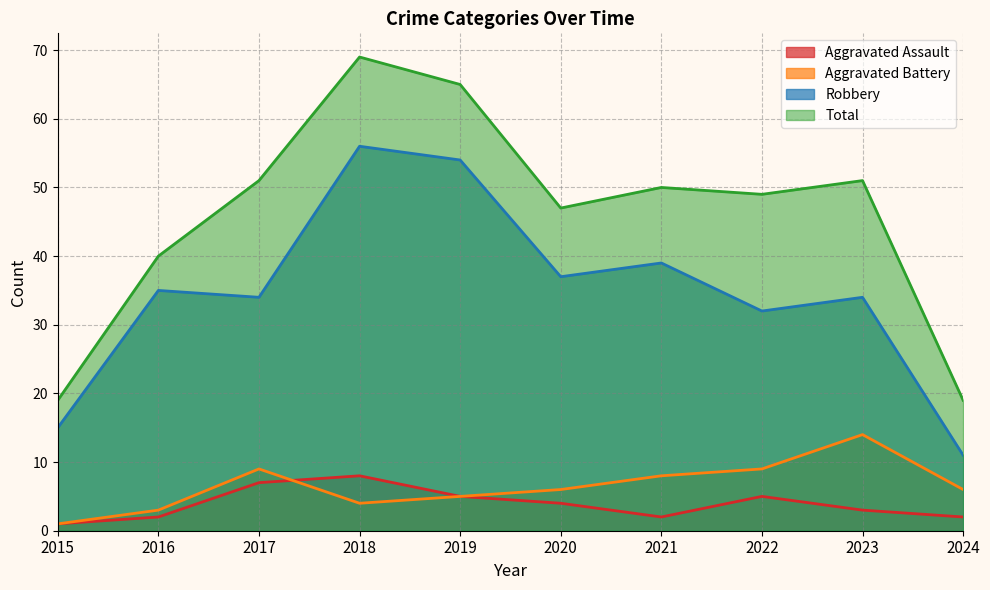

True or false: Total has a value of 49 at 2022.

True